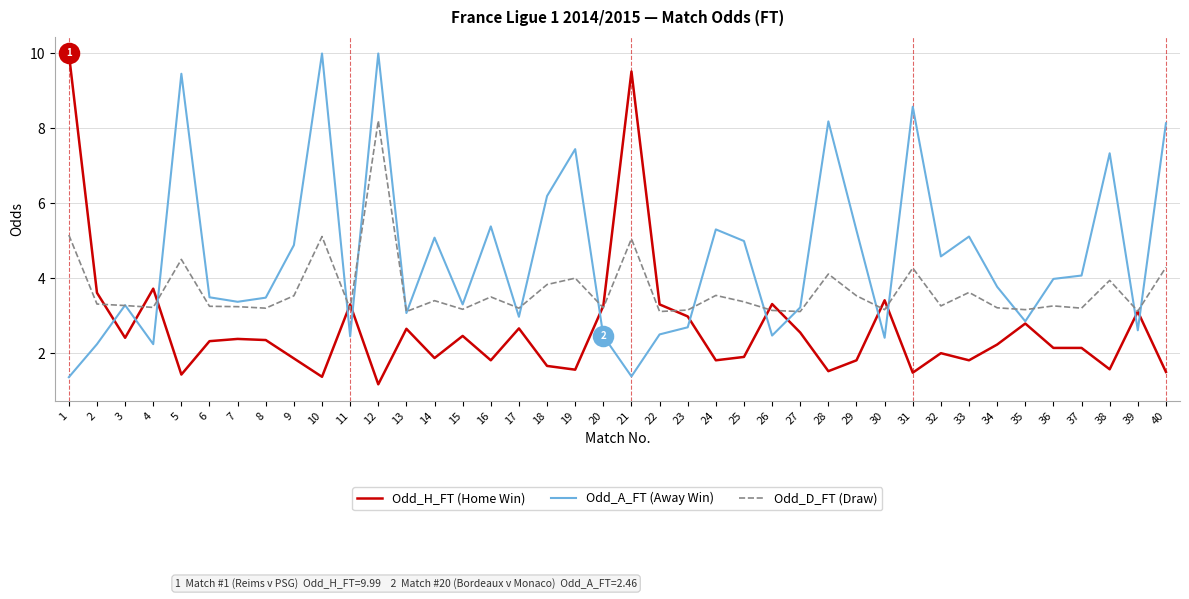

What is the sum of the Odd_A_FT (Away Win) values at 10 and 6?

13.5